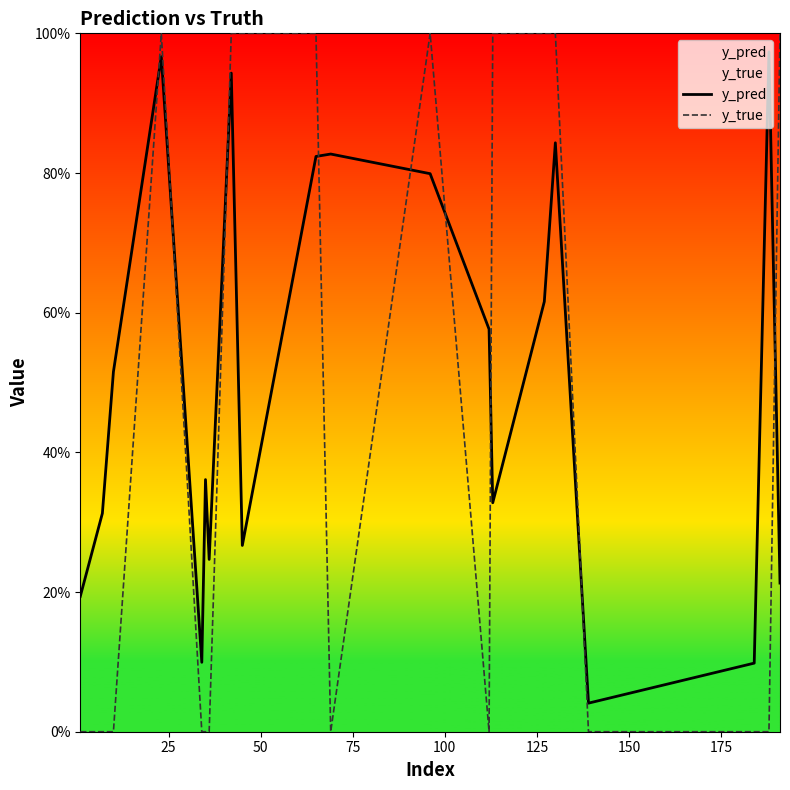

How many interior local valleys does the y_true series have?

2